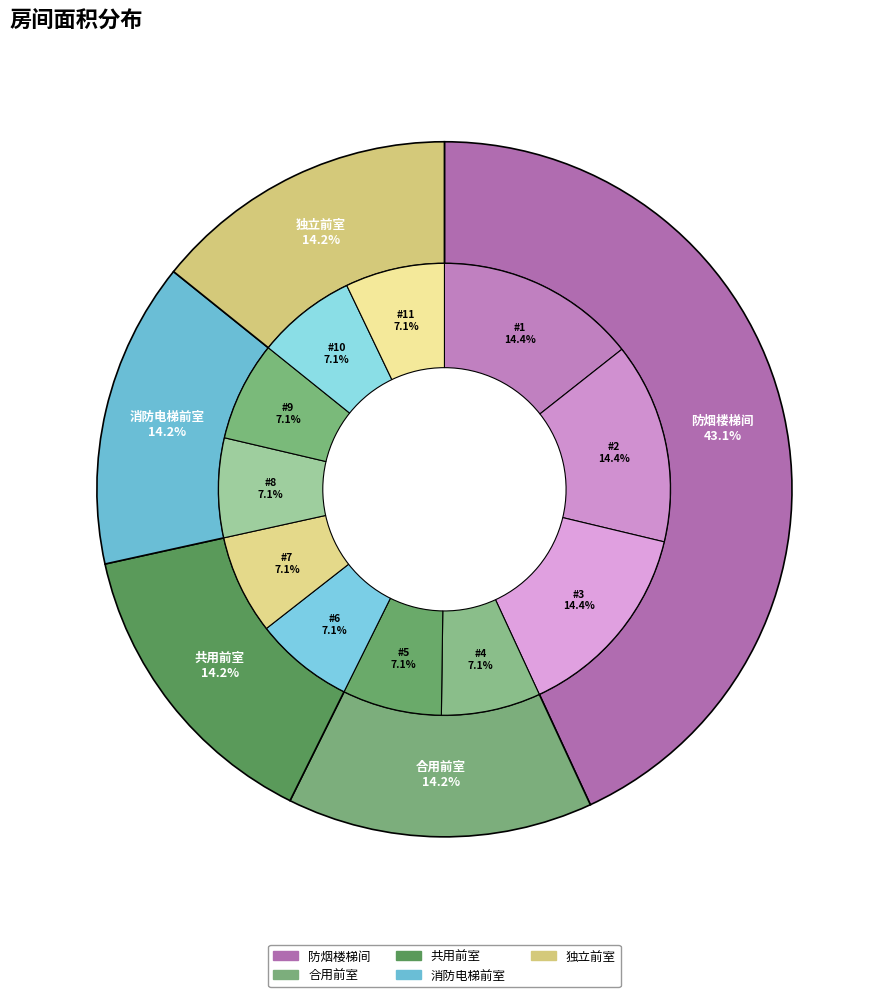

Is it true that 9 is 1% of the pie?

False